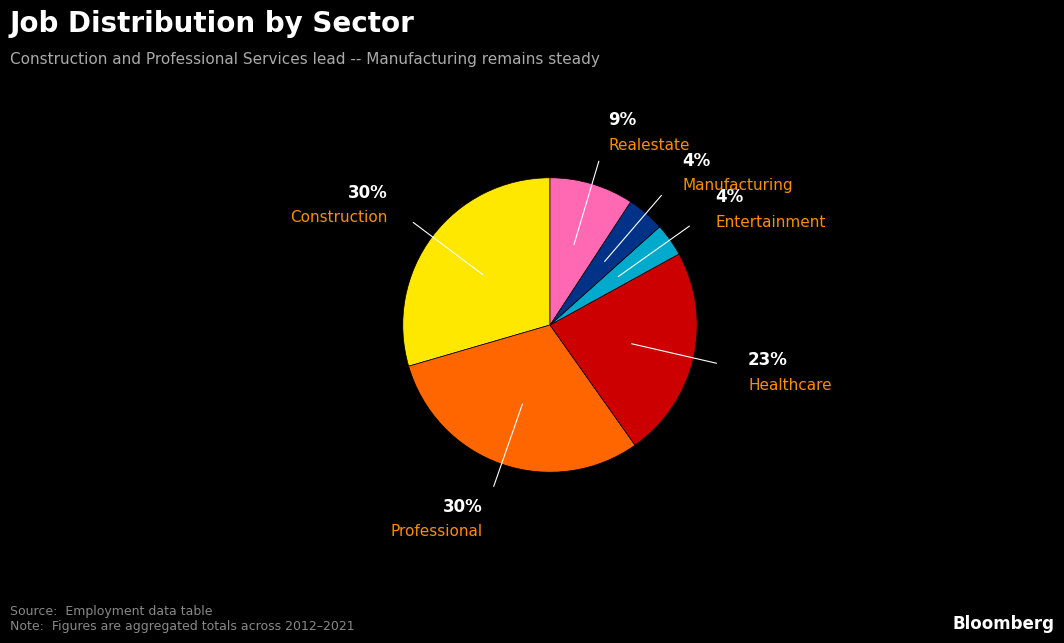

To the nearest percent, what is the average slice percentage?

17%